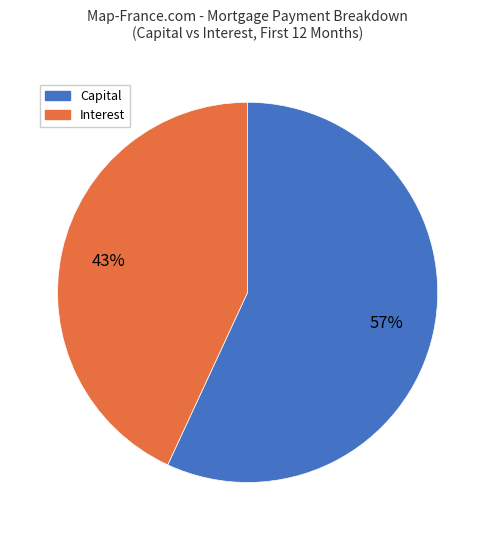

Which slice is the smallest?

Interest